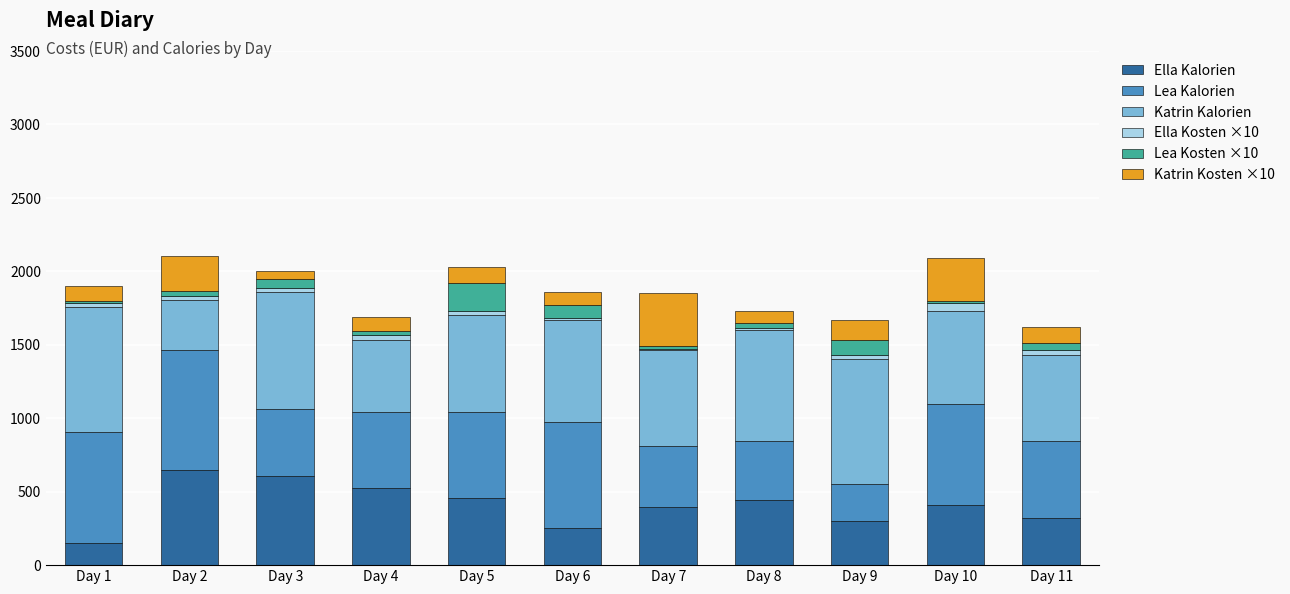

Where does the Lea Kosten ×10 series first go above 32?

Day 2